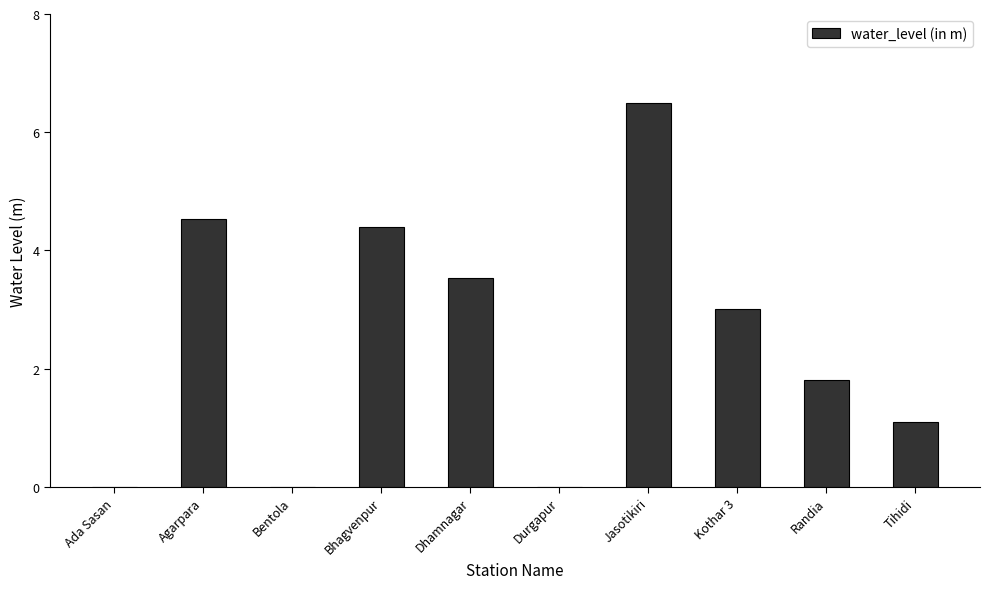

Which category has the highest value across all series?

Jasotikiri